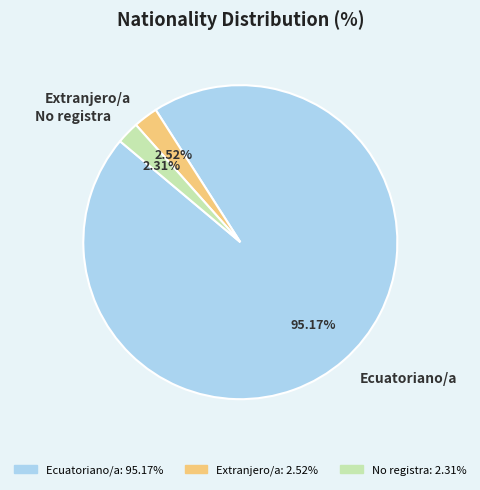

How many segments does this pie chart have?

3